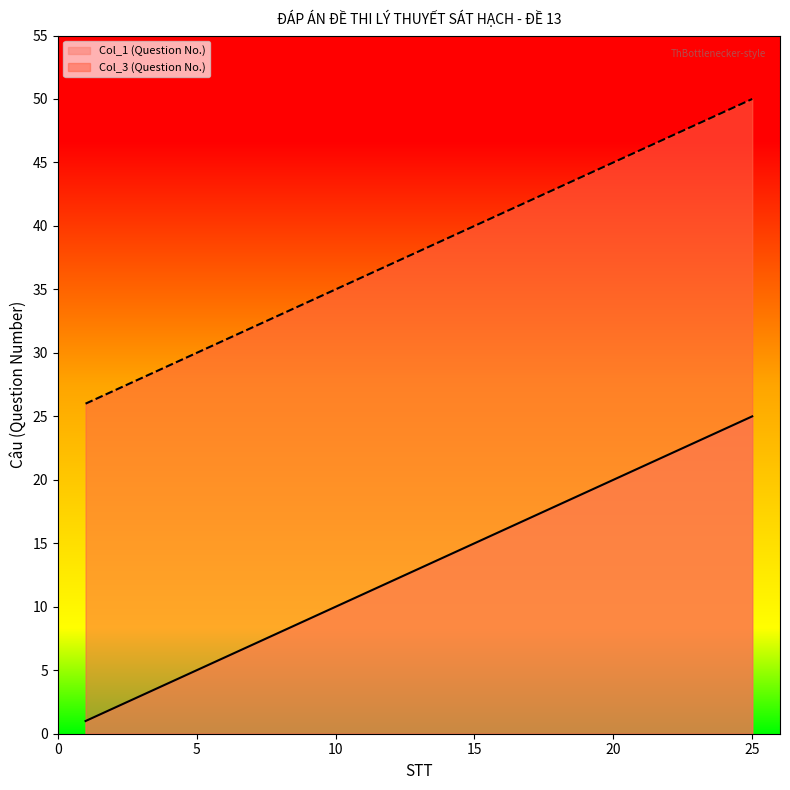

True or false: Col_1 (Question No.) has more than 1 points higher than both neighbors.

False